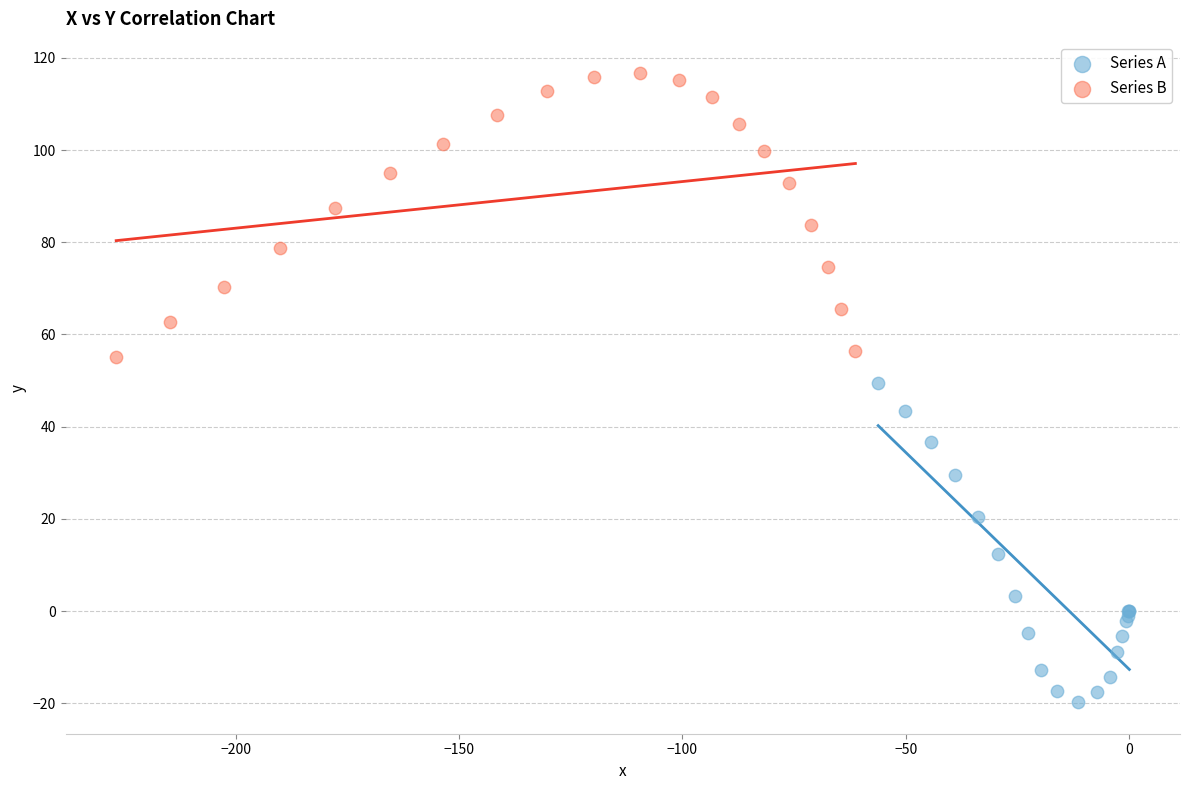

Which series reaches the maximum Y coordinate?

Series B